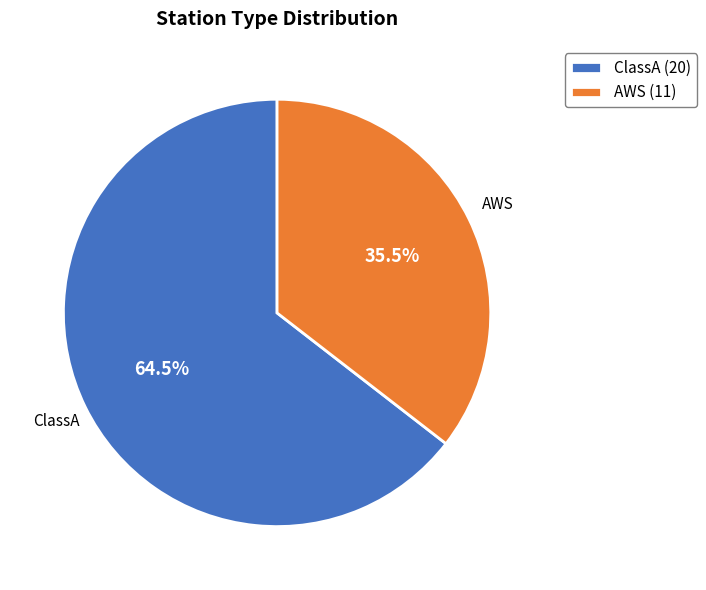

Is there a majority slice in this chart?

Yes